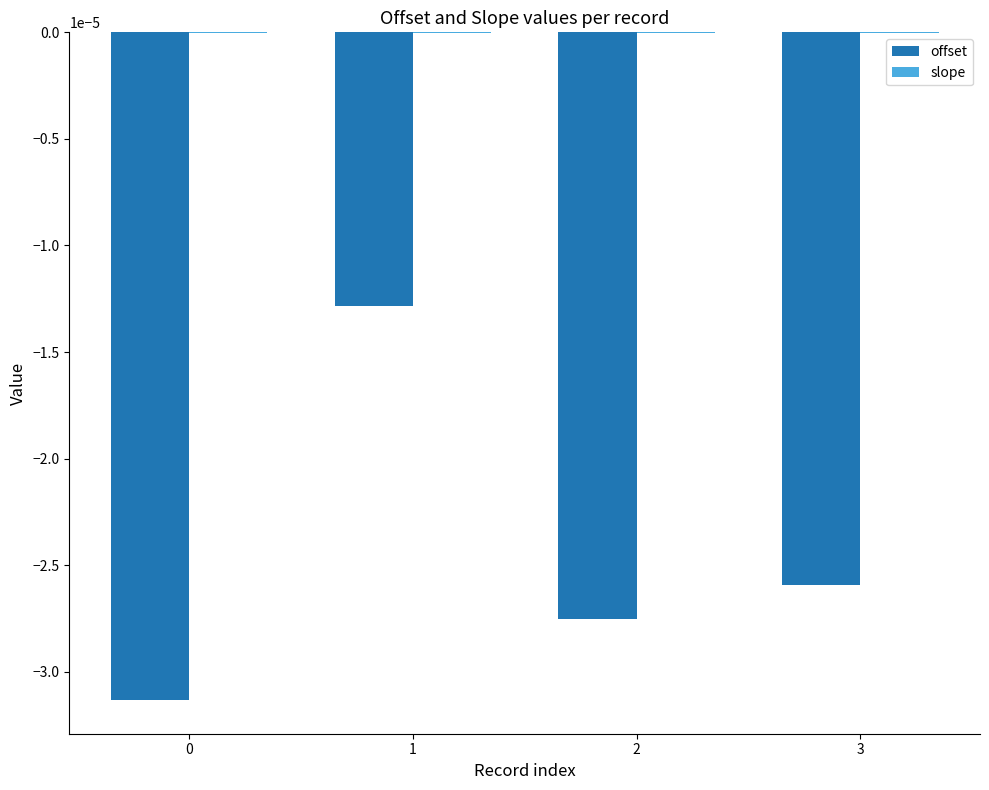

Which series changed the most between 0 and 3?

offset